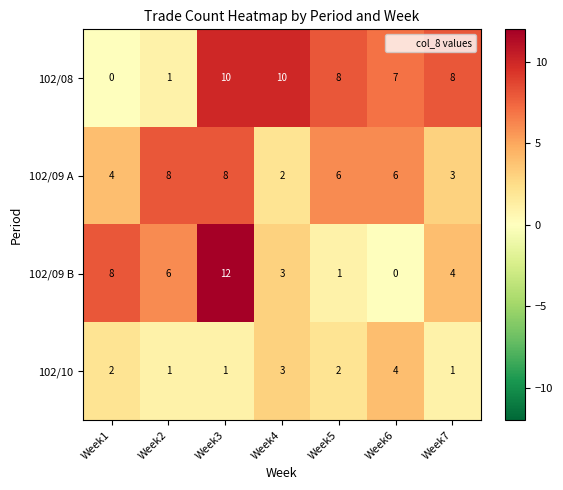

At how many categories does at least one series exceed 9?

2